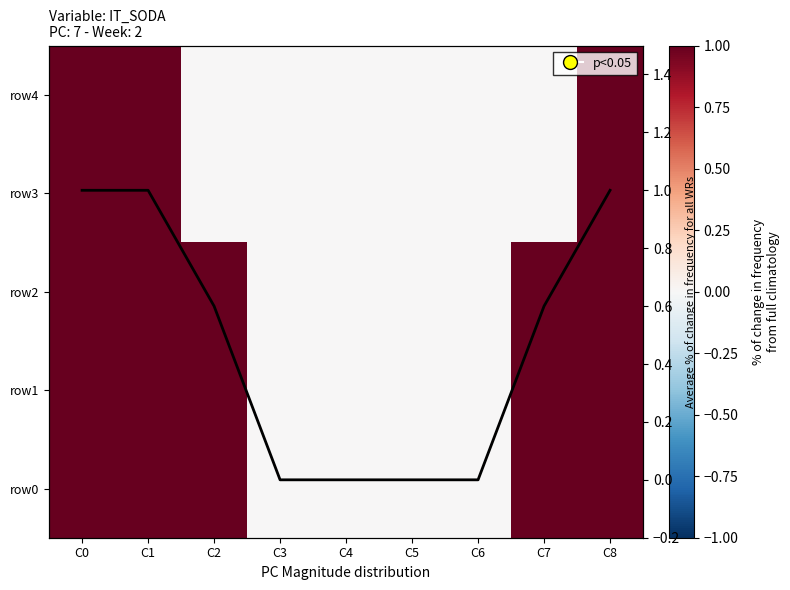

Between C2 and C7, which series saw the biggest shift?

row4